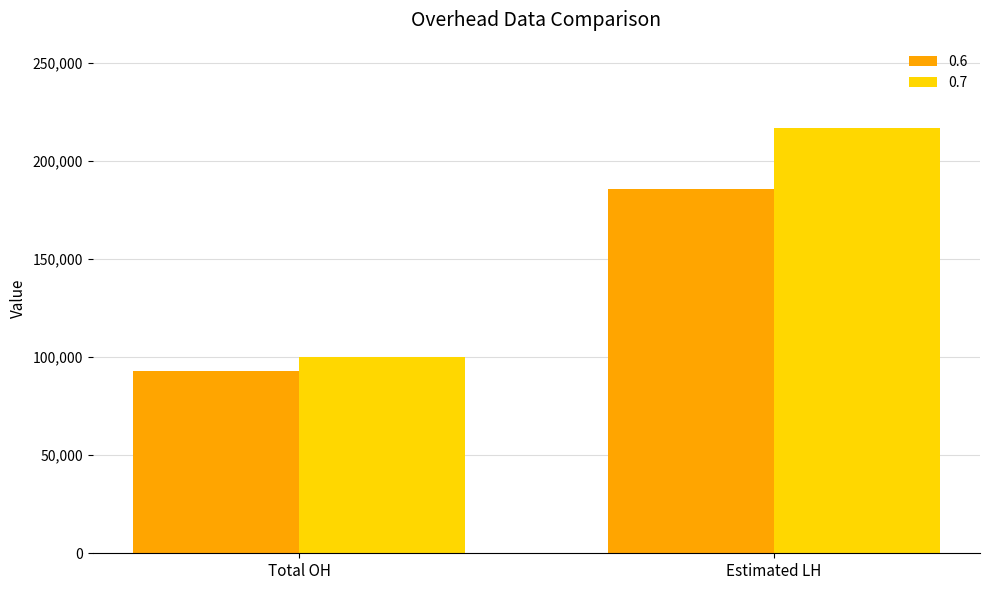

The value of 0.7 at Total OH is 100100. True or false?

True